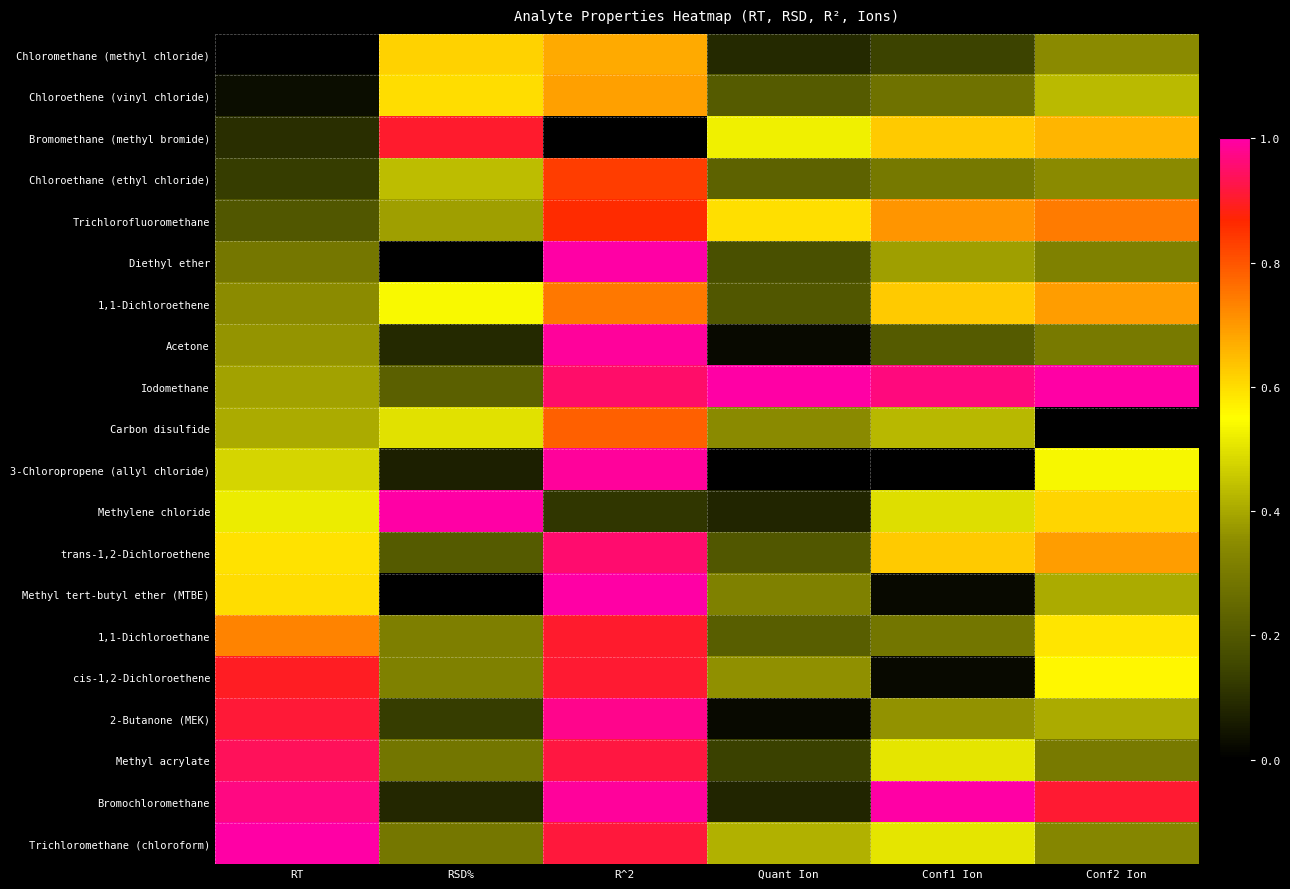

Count the number of categories in the chart.

6